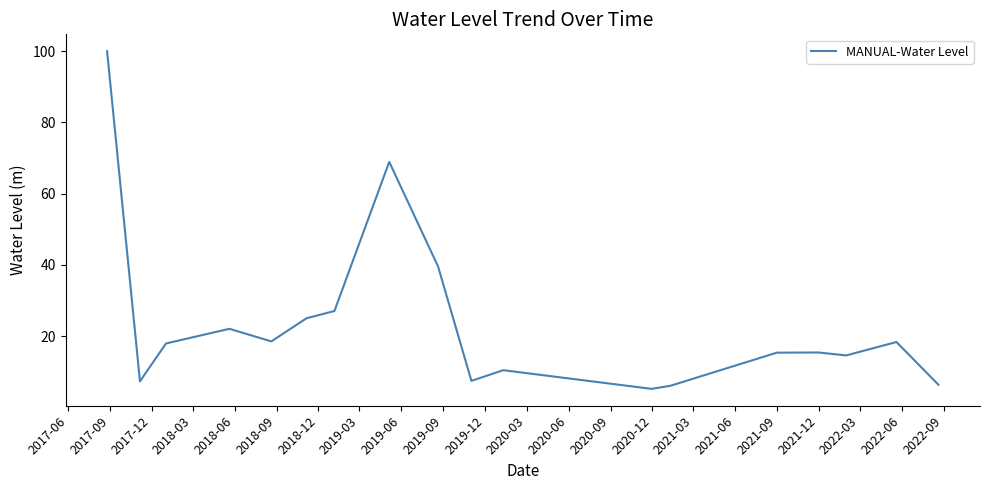

What is the difference between the maximum and minimum values?

94.8